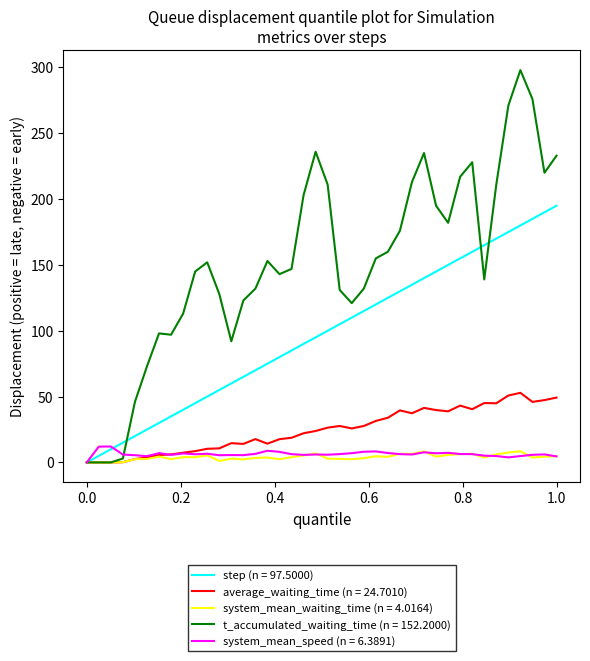

What is the maximum value for t_accumulated_waiting_time (n = 152.2000)?

298.0